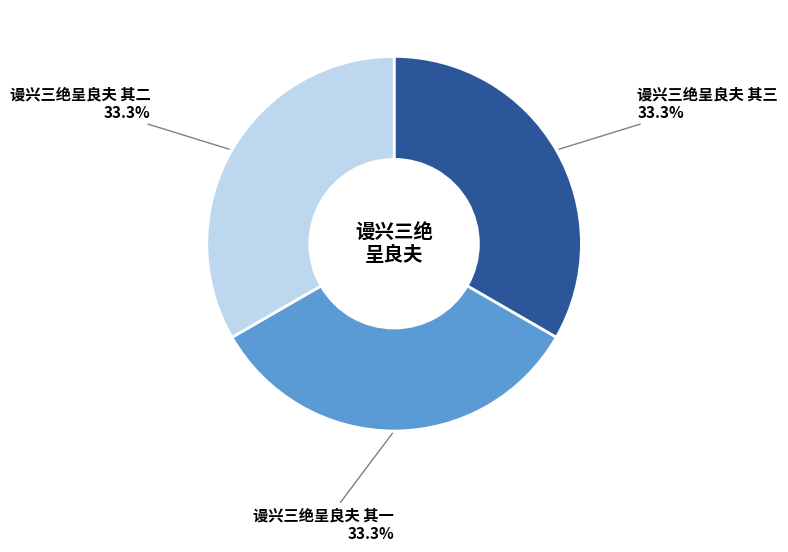

Is there any slice that represents more than half of the pie?

No